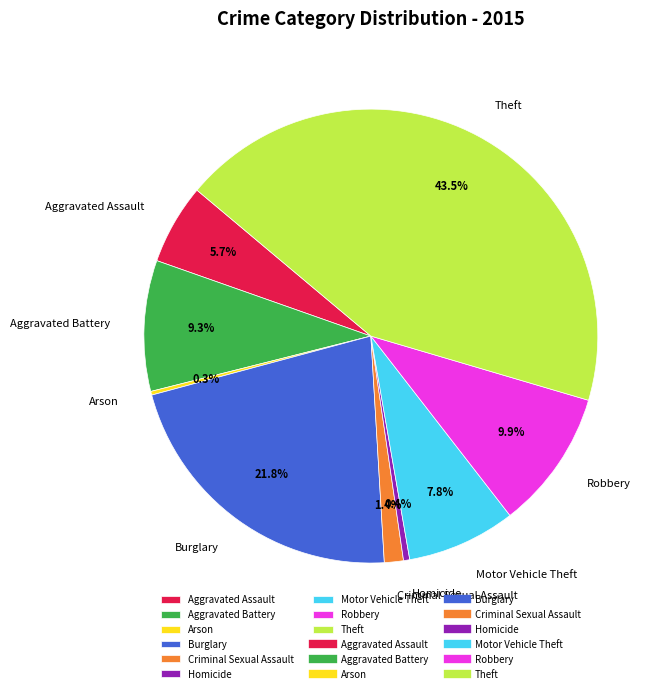

Which has a higher value, Aggravated Assault or Motor Vehicle Theft?

Motor Vehicle Theft